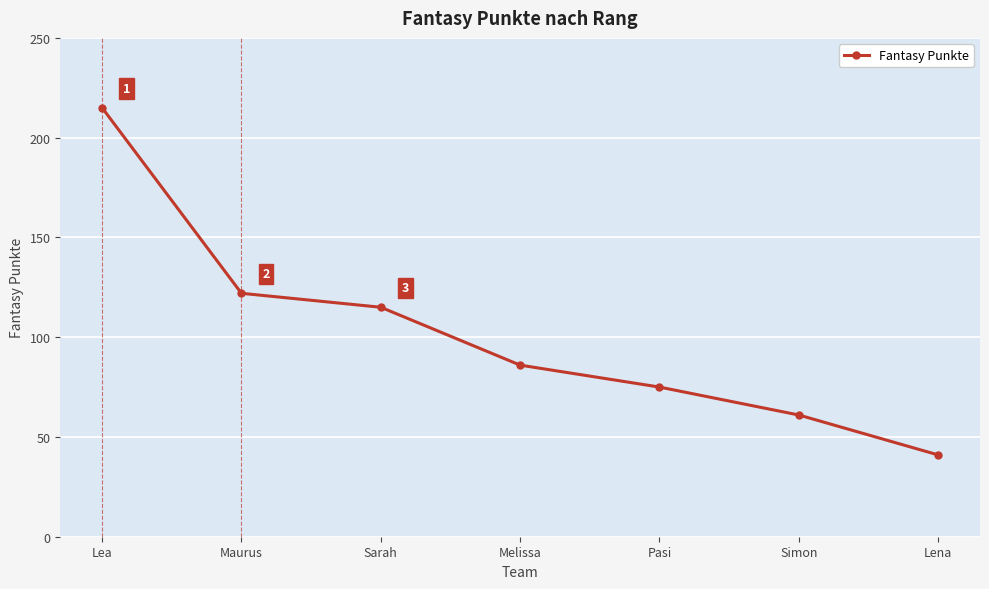

How many data points are less than 86?

3